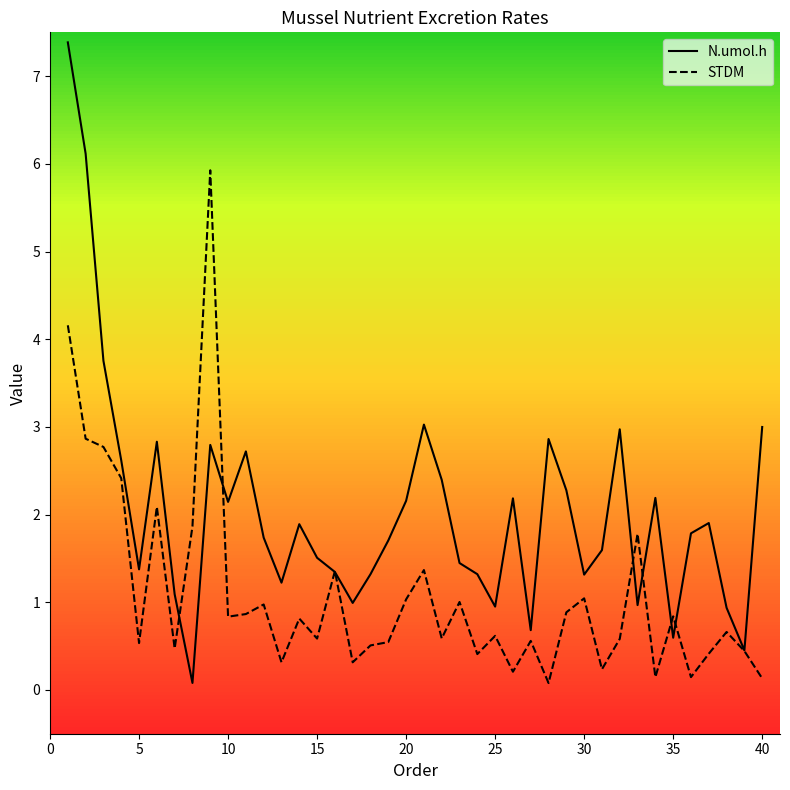

Rank the series by their average value, from lowest to highest.

STDM, N.umol.h